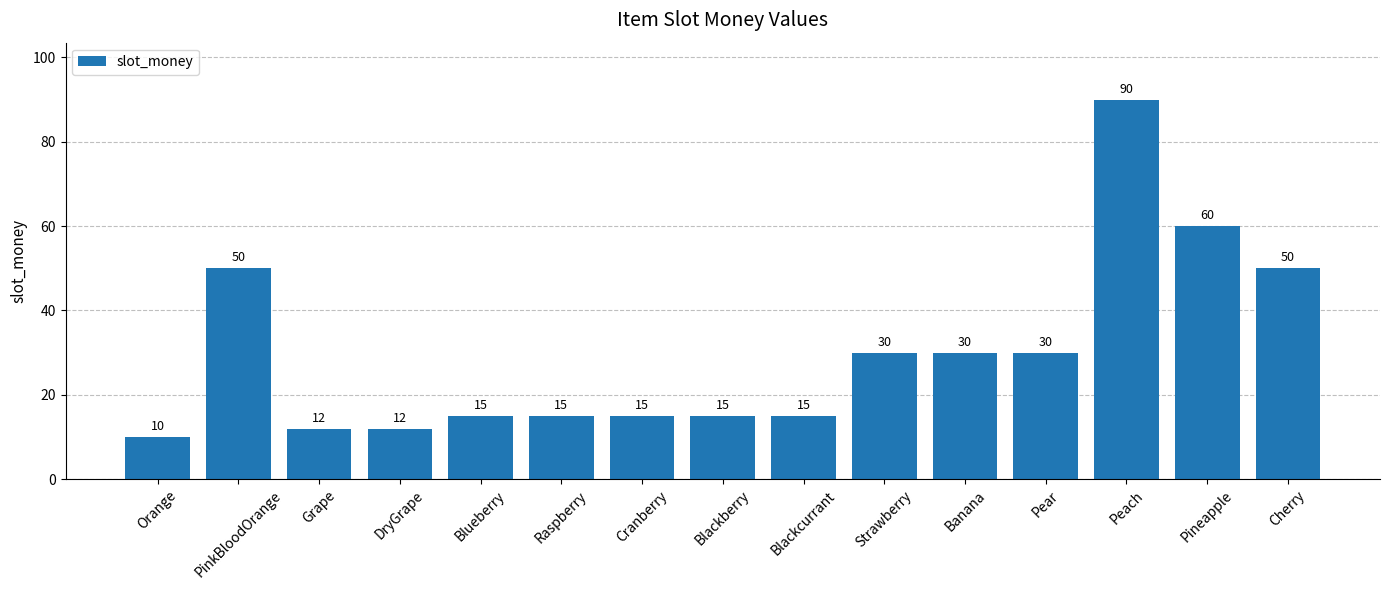

The value at Blackcurrant is 6. True or false?

False